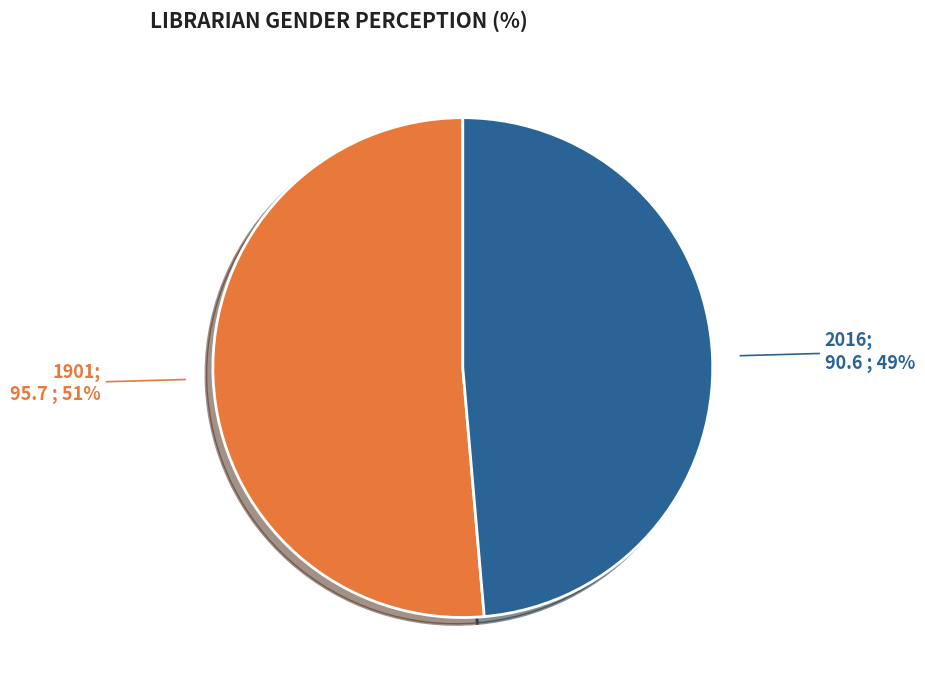

Is there any slice that represents more than half of the pie?

Yes